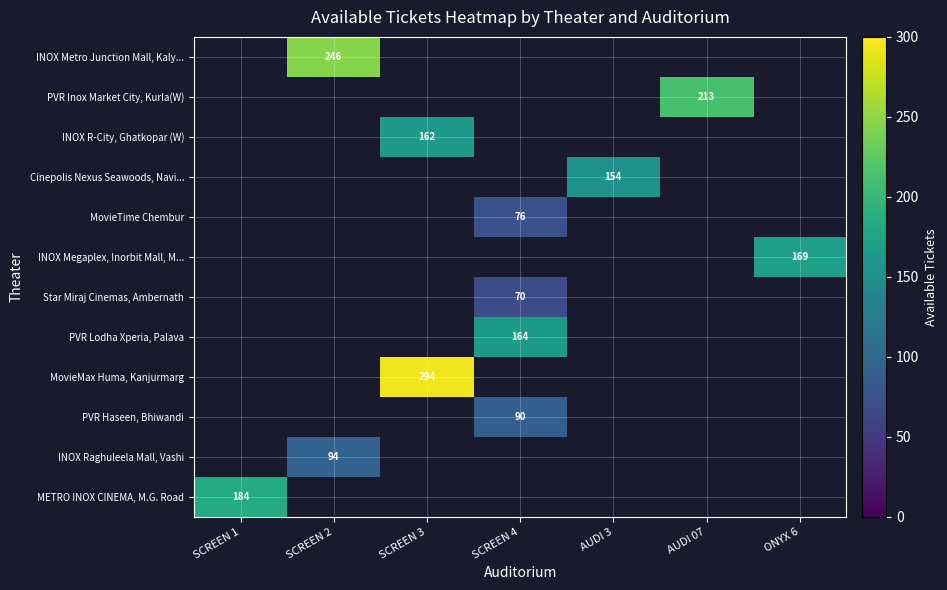

Is it true that Cinepolis Nexus Seawoods, Navi... equals 154 at AUDI 3?

True